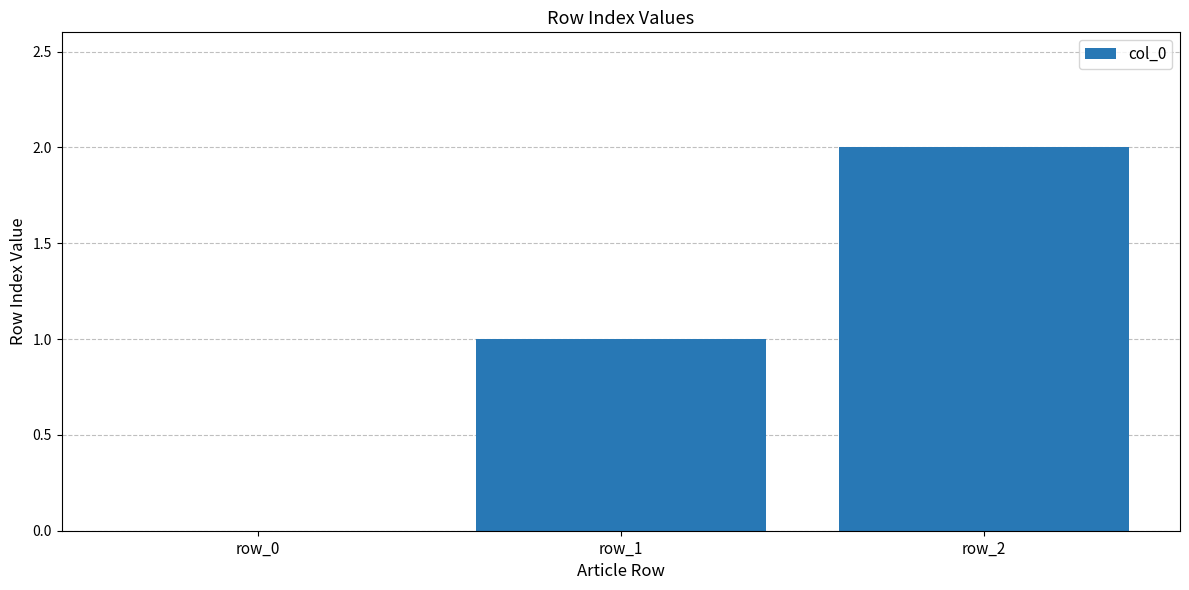

How many series are shown in this chart?

1